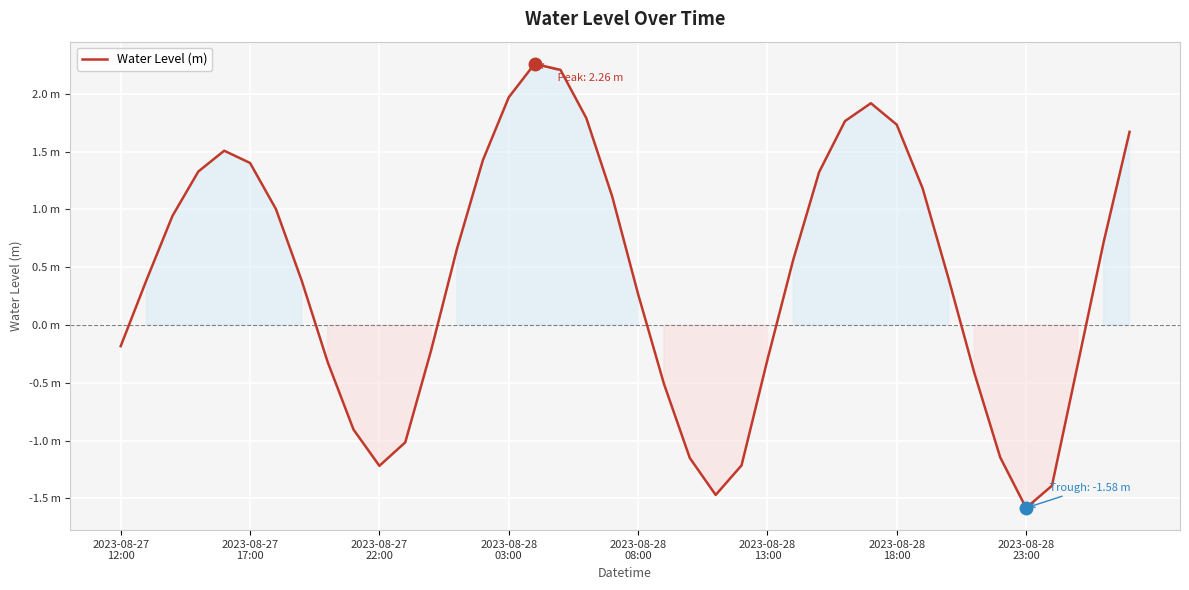

Is this an area chart (filled region under the line)?

Yes